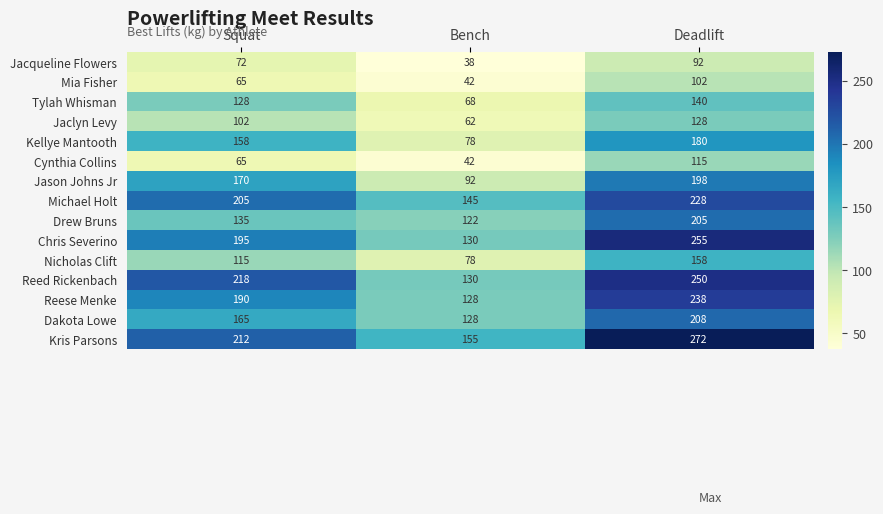

What is the sum of all Reese Menke values?

556